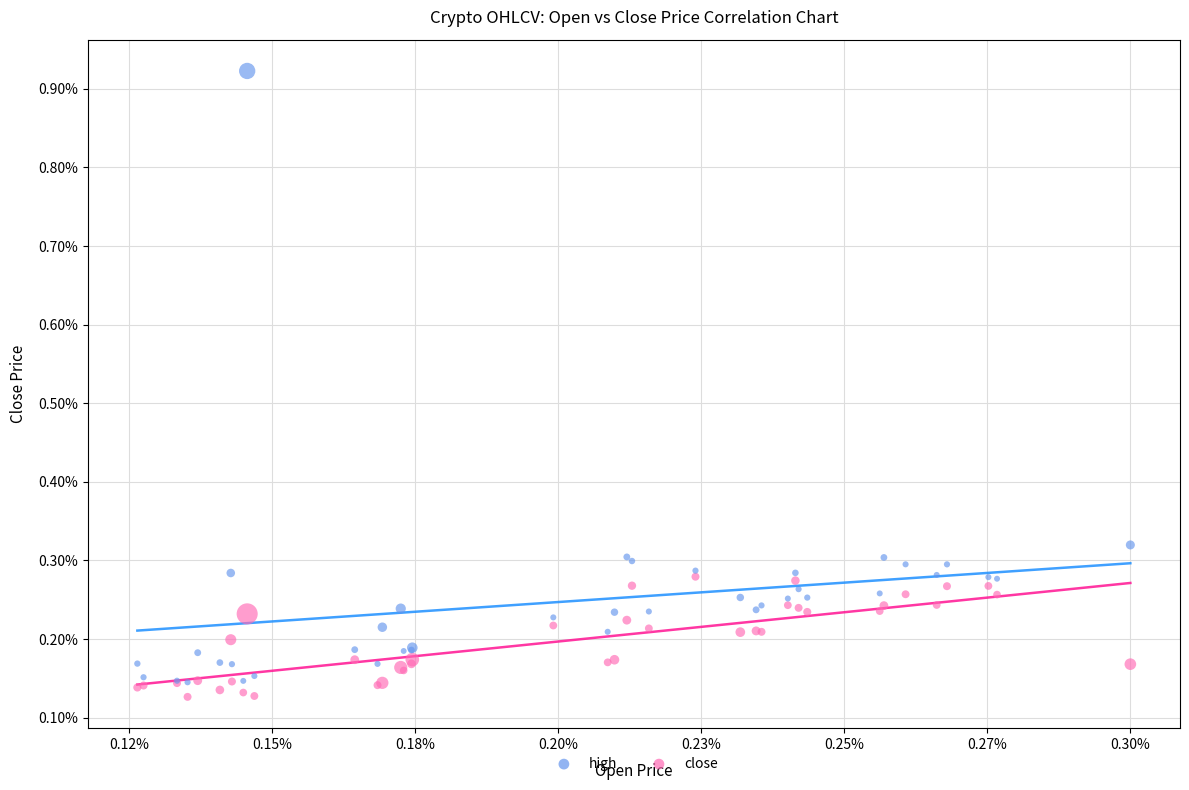

Which series has the largest Y range (max minus min)?

high